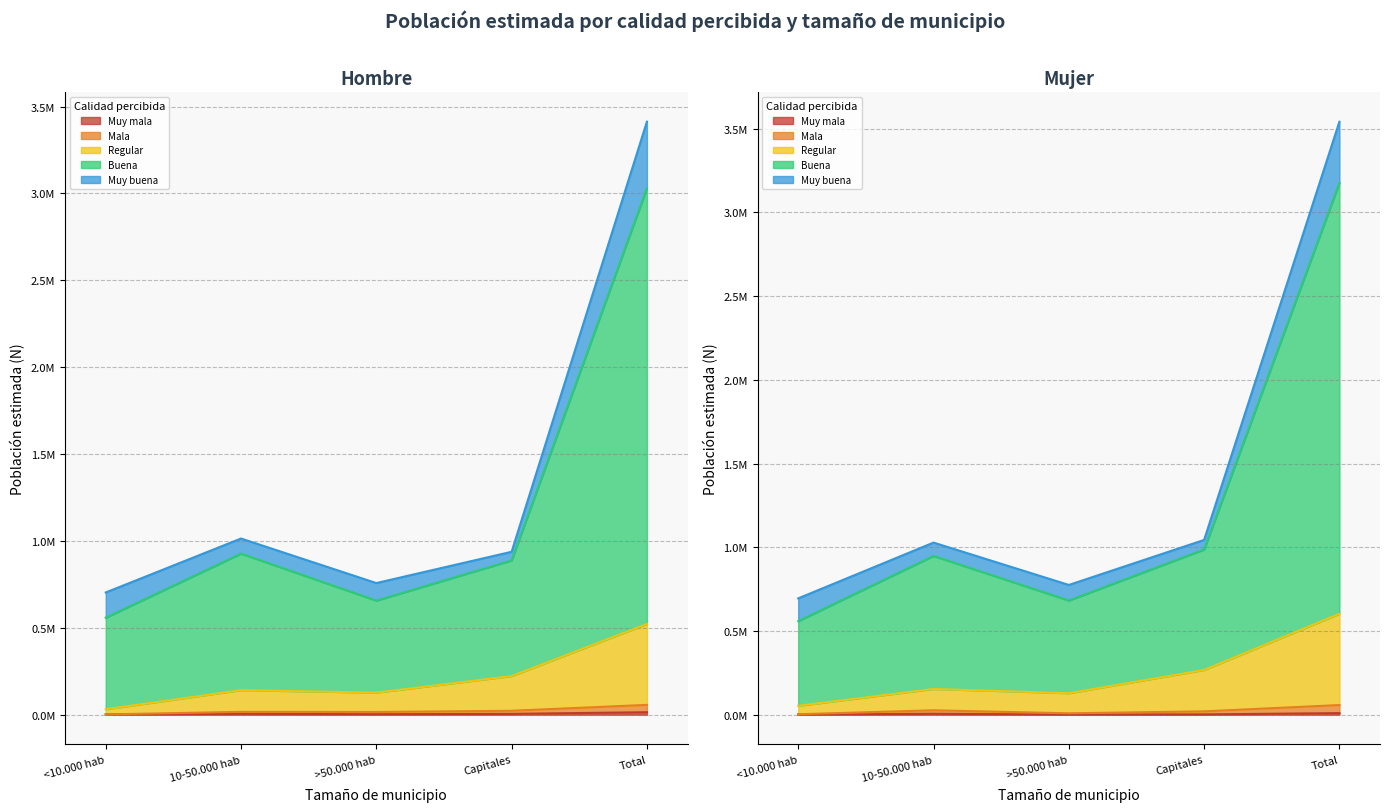

True or false: Regular (Hombre) and Mala (Hombre) cross at least once.

False